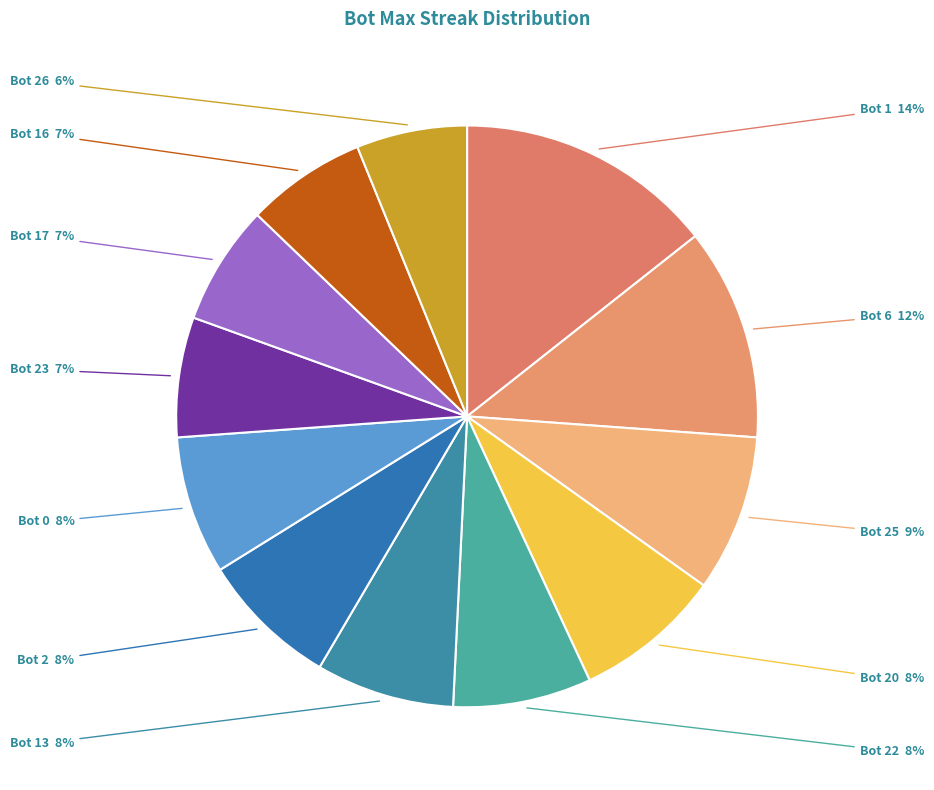

Between Bot 22 and Bot 1, which is larger?

Bot 1